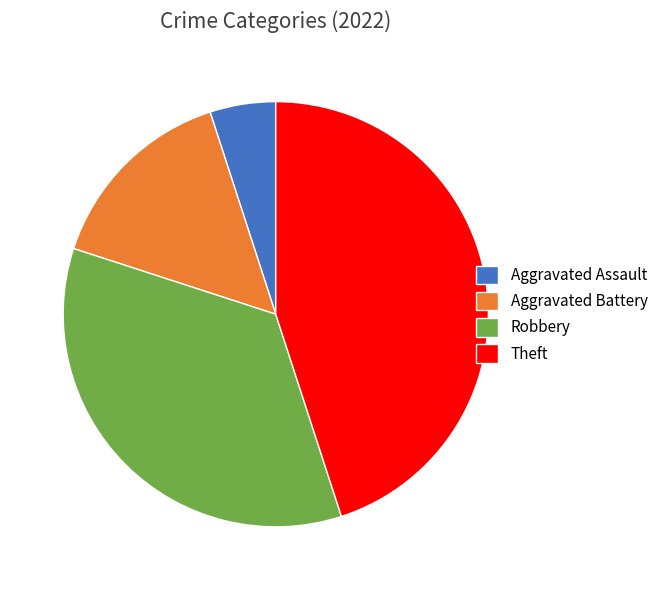

Is Aggravated Assault the majority of the pie?

No